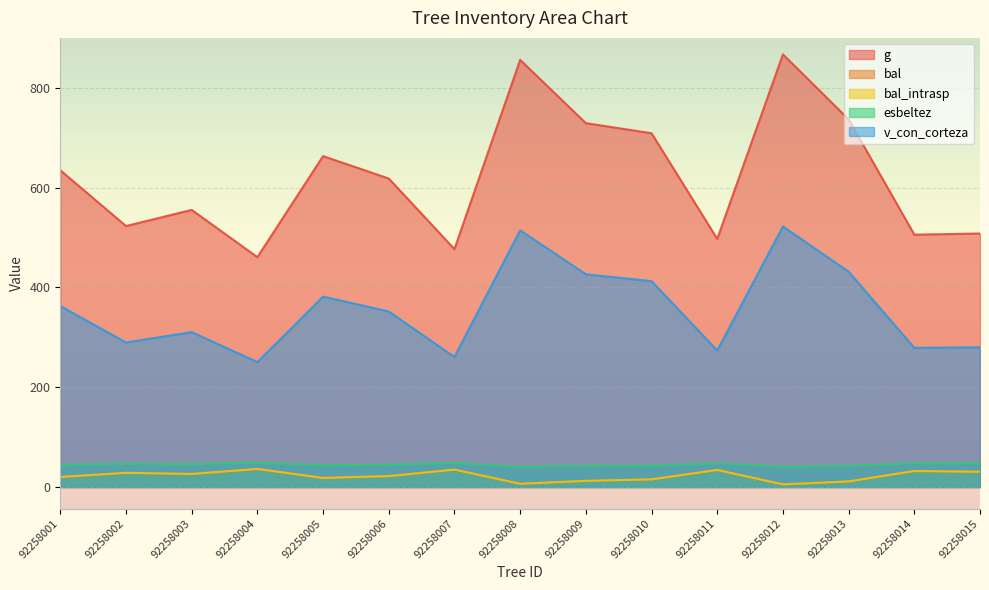

True or false: g has more than 2 interior local peaks.

True